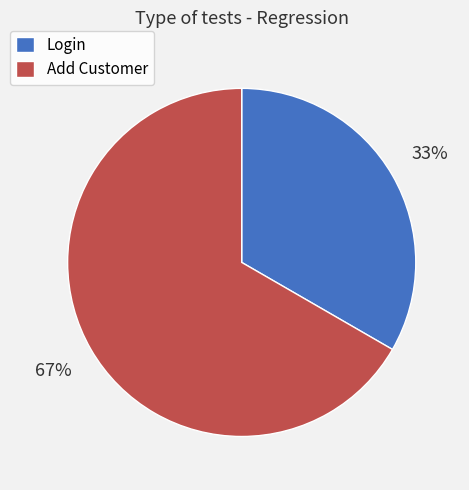

Count the number of slices in the pie.

2